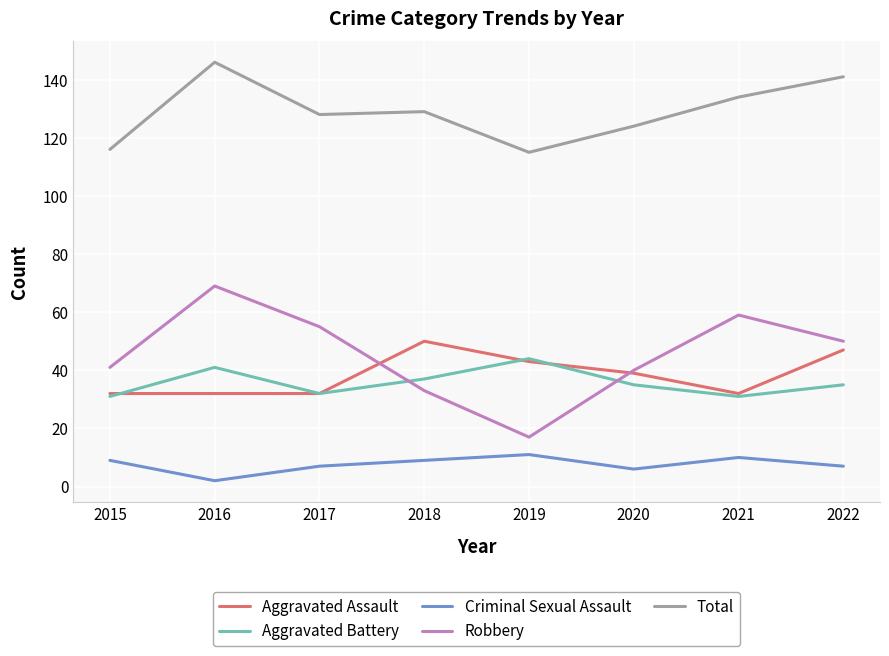

List the series in order of their peak value, lowest first.

Criminal Sexual Assault, Aggravated Battery, Aggravated Assault, Robbery, Total